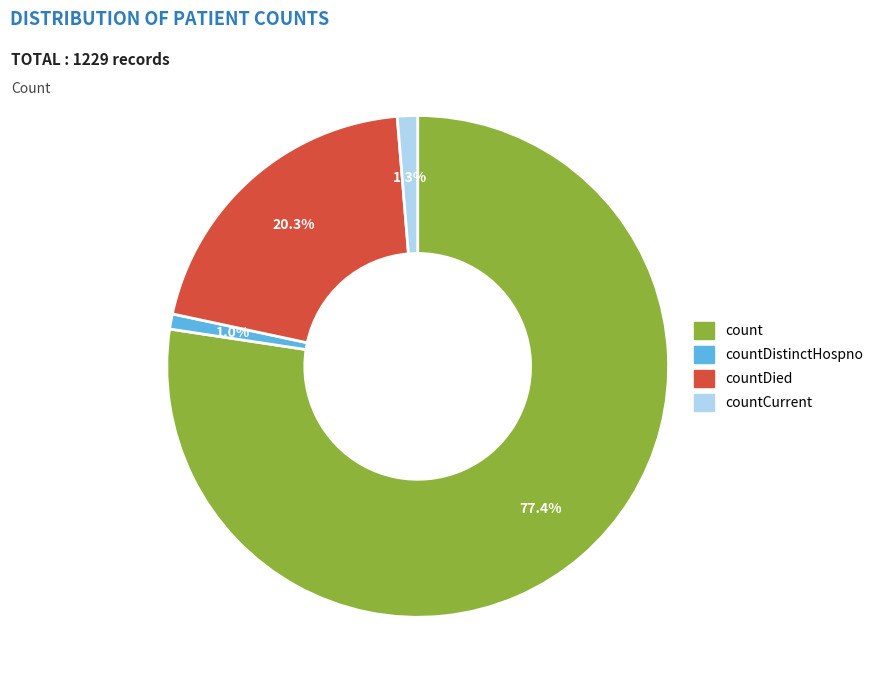

The countCurrent slice represents 11% of the pie. True or false?

False